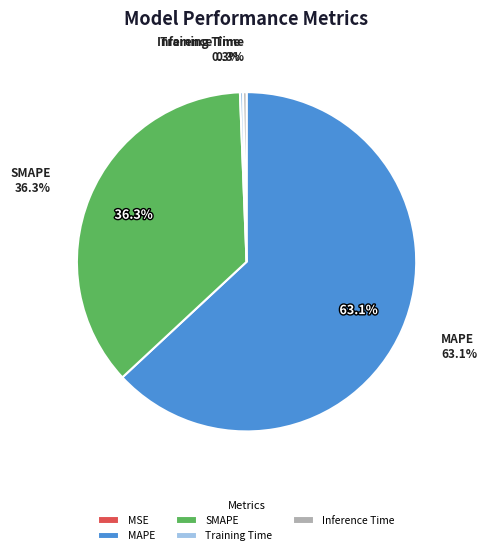

Is it true that MAPE is 63% of the pie?

True